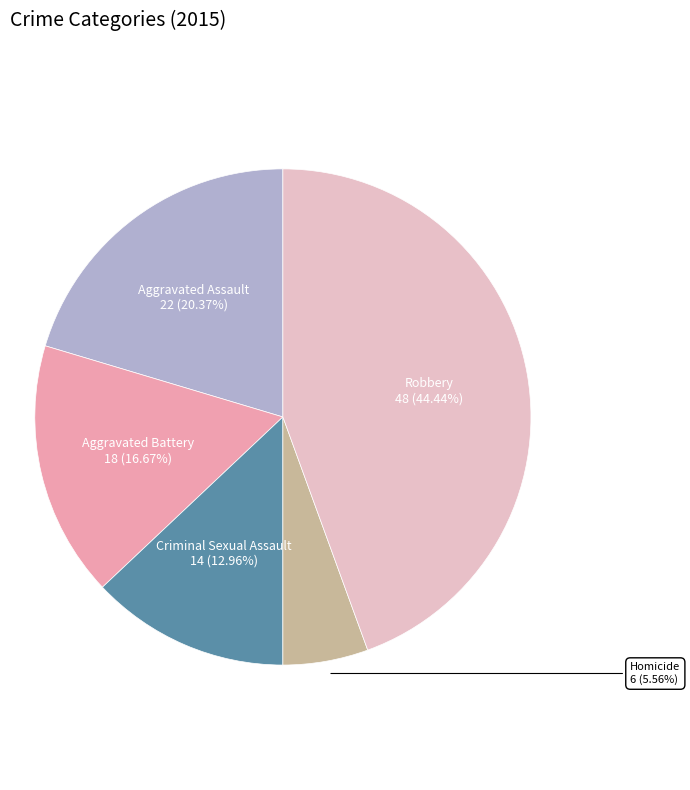

To the nearest percent, what is the average slice percentage?

20%